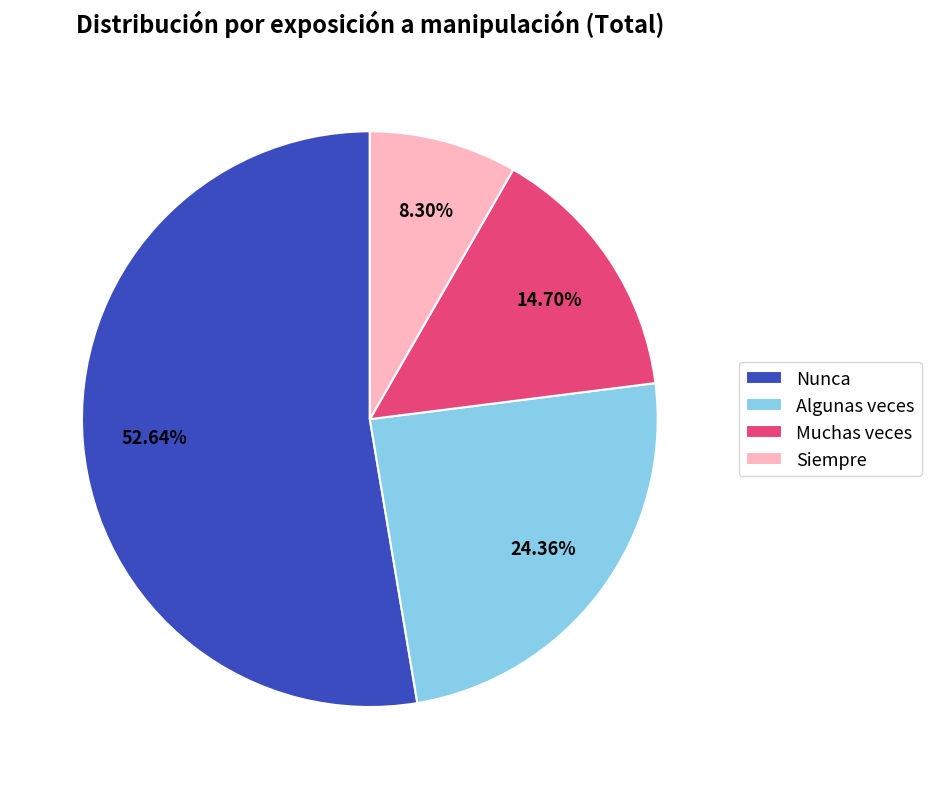

Does Algunas veces represent more than half of the total?

No